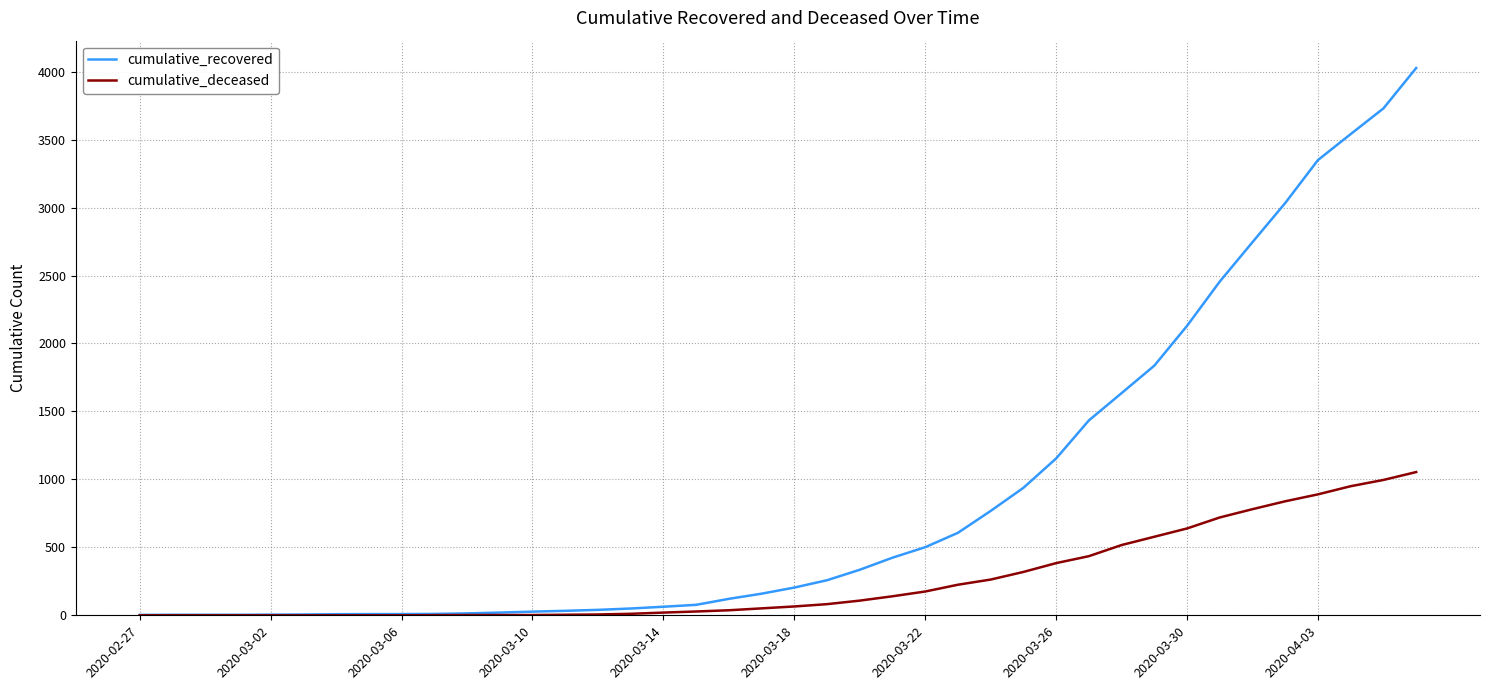

What are all the series names shown in the legend?

cumulative_recovered, cumulative_deceased